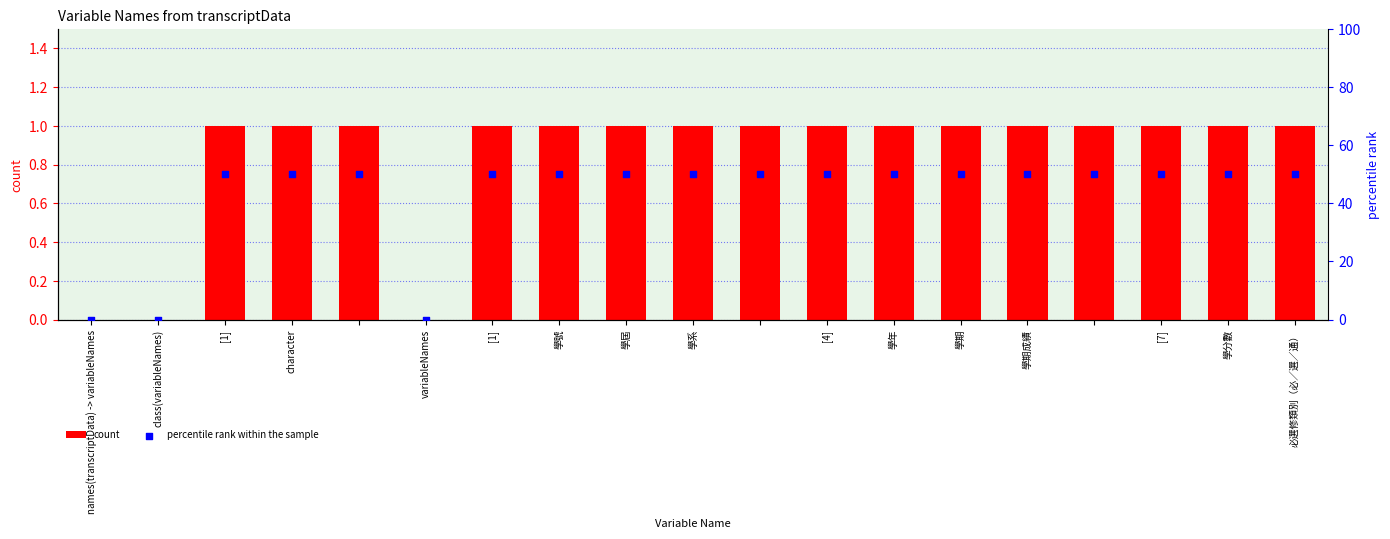

At which category is the sum across all series the highest?

[1]